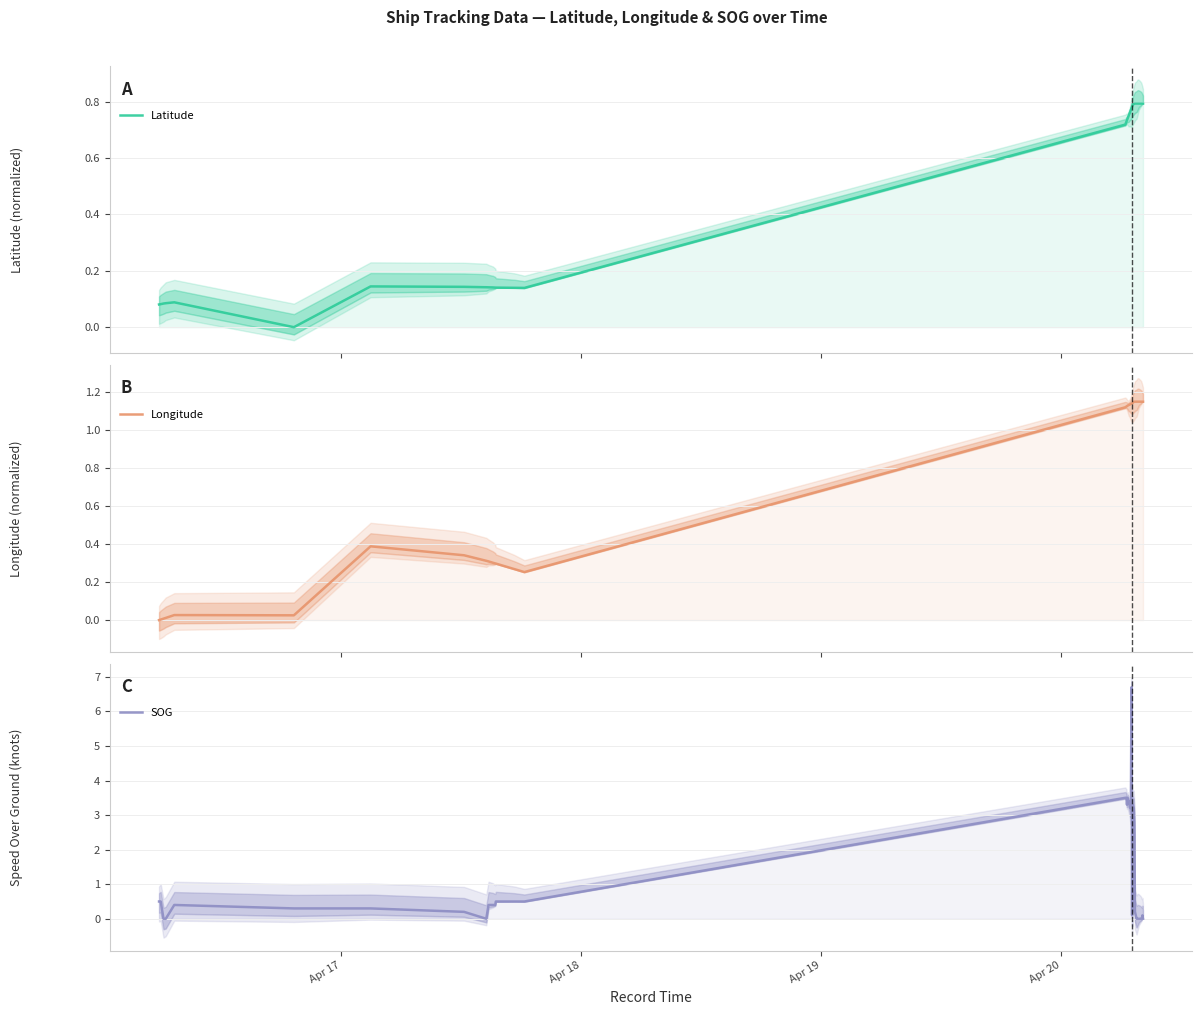

What is the highest value of the SOG series?

6.7